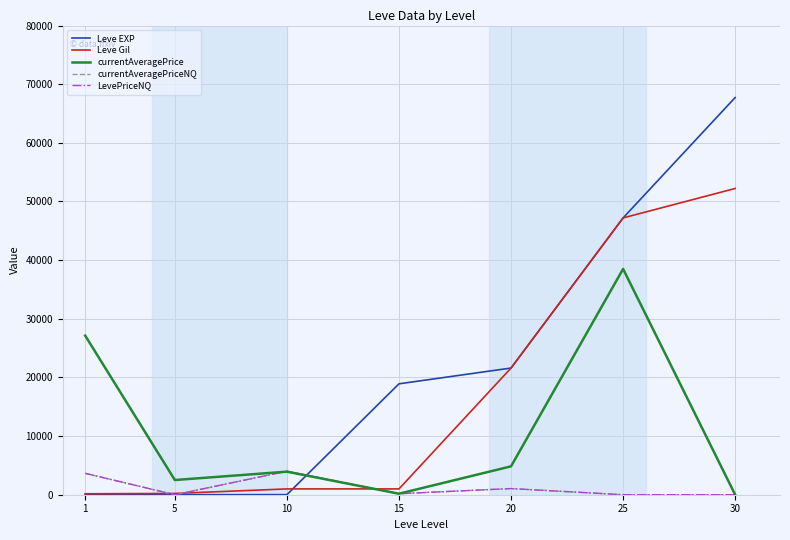

Reading right to left, list all the values displayed in this chart.

Leve EXP: 67730.0	47200.0	21600.0	18910.0	9.0	5.0	1.0
Leve Gil: 52220.0	47200.0	21600.0	990.0	990.0	220.0	160.0
currentAveragePrice: 0.0	38499.0	4839.8	171.3	3930.7	2507.0	27128.0
currentAveragePriceNQ: 0.0	0.0	1049.8	171.3	4006.0	0.0	3647.0
LevePriceNQ: 0.0	0.0	1049.8	171.3	4006.0	0.0	3647.0